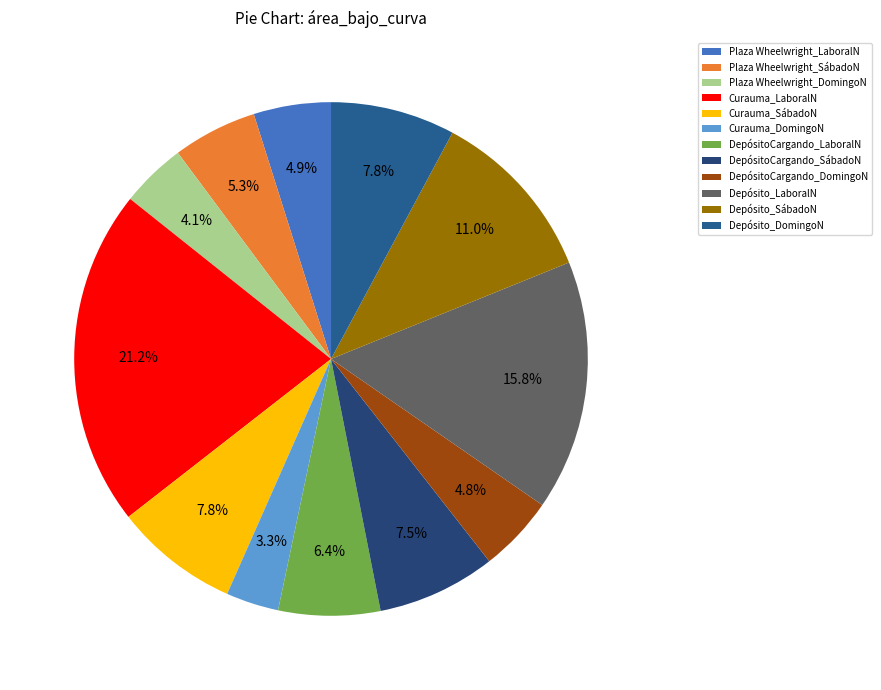

Which category has the biggest portion of the pie?

Curauma_LaboralN